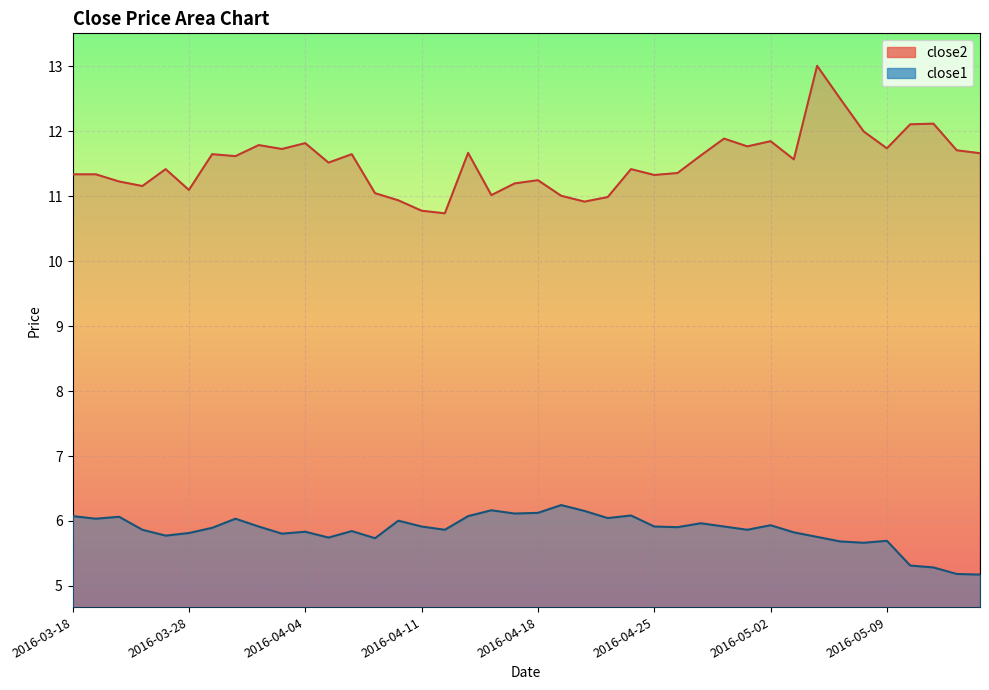

What is the difference between the close2 values at 2016-03-31 and 2016-05-11?

0.3